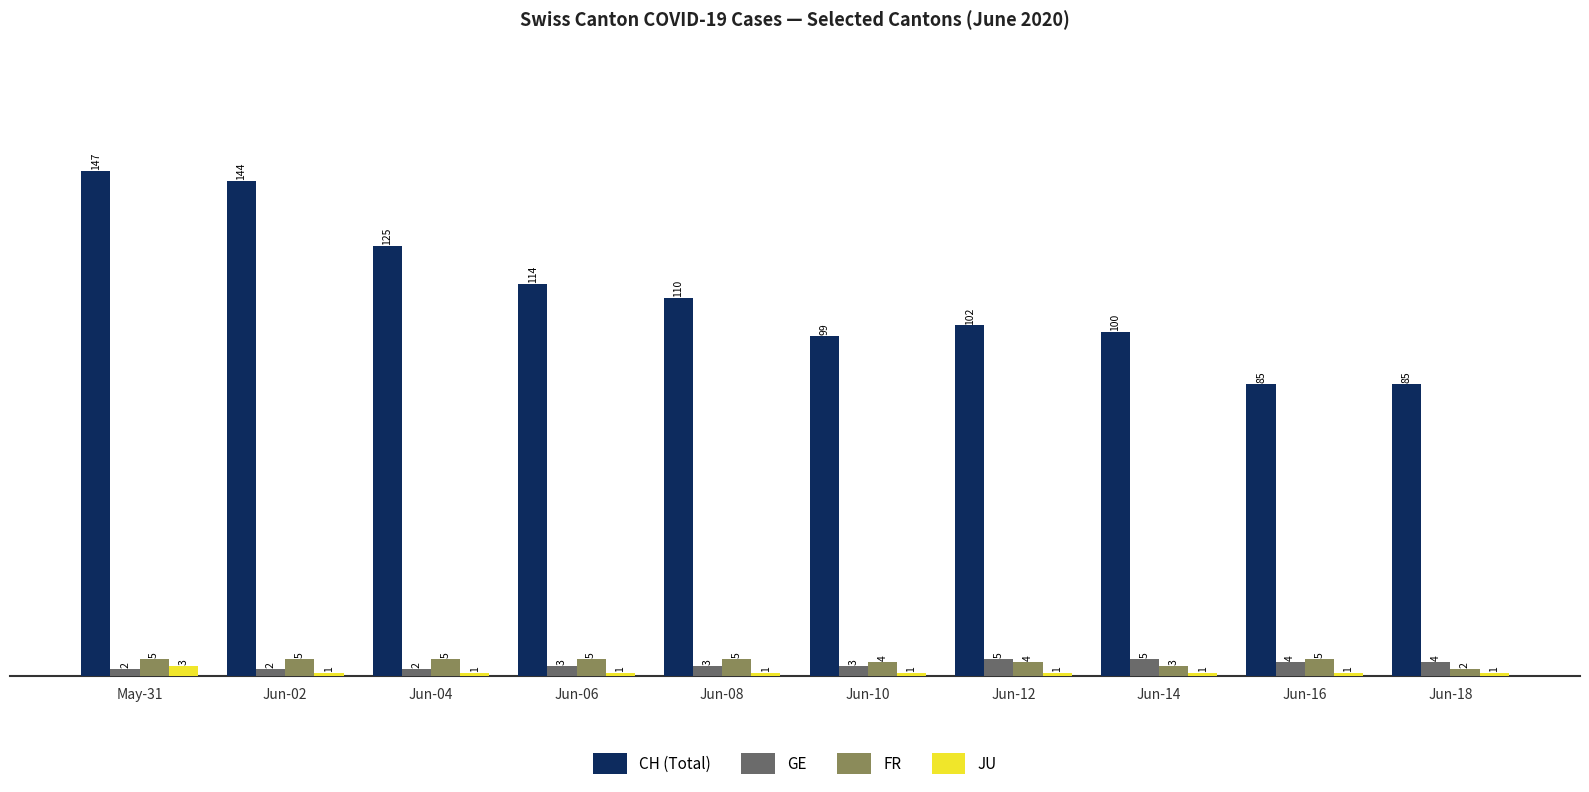

The GE series shows 2 at May-31. True or false?

True